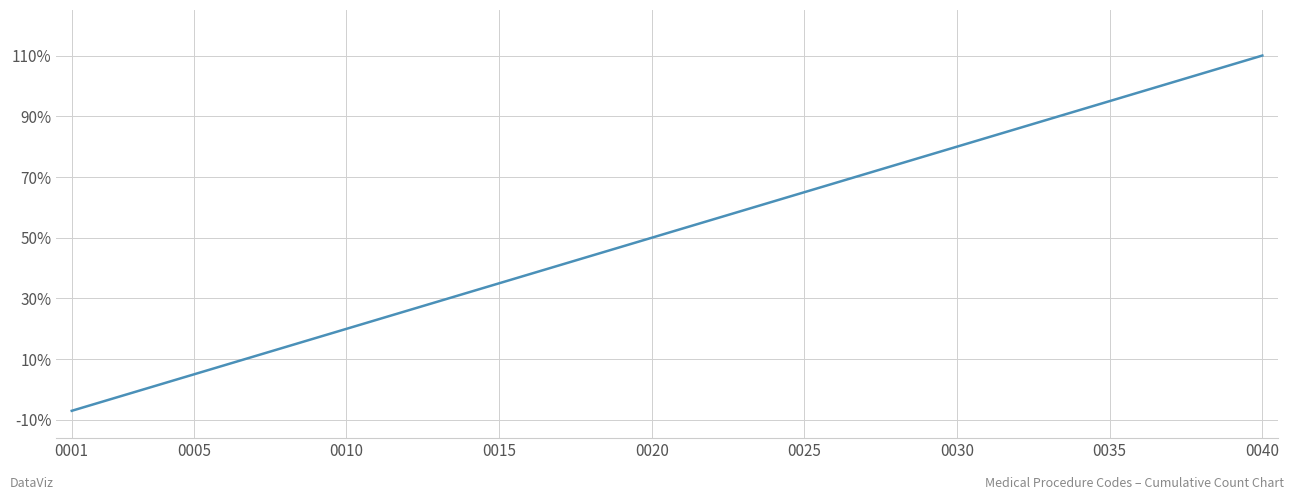

What is the average value?

20